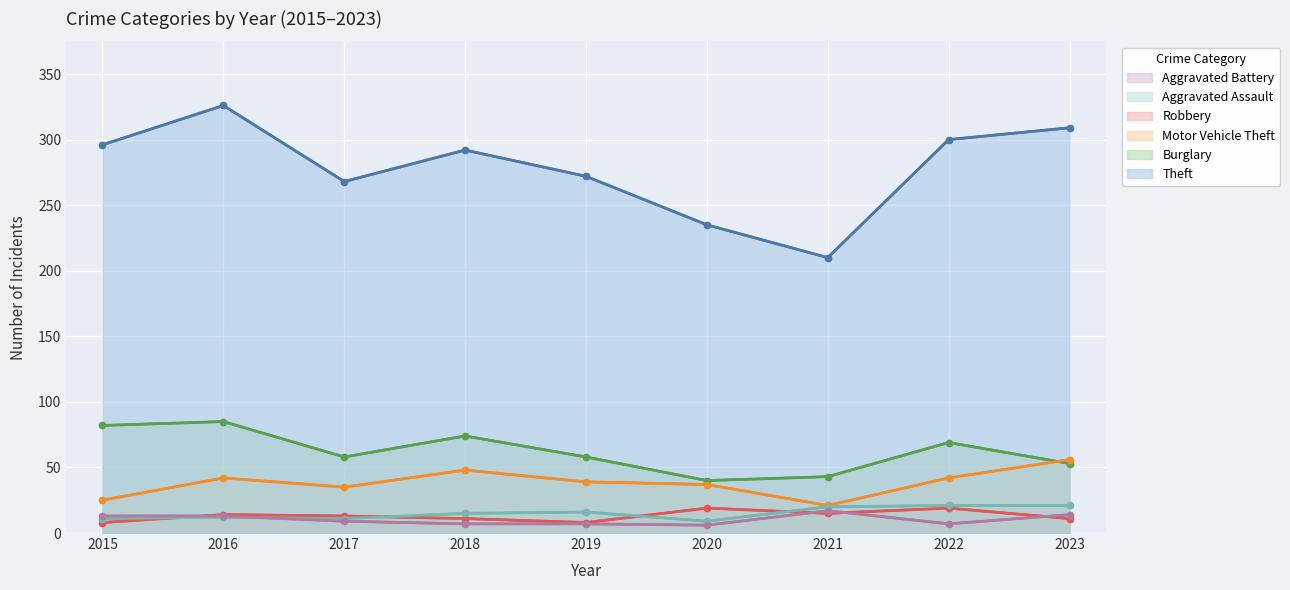

Where is the first local maximum for Aggravated Assault?

2016